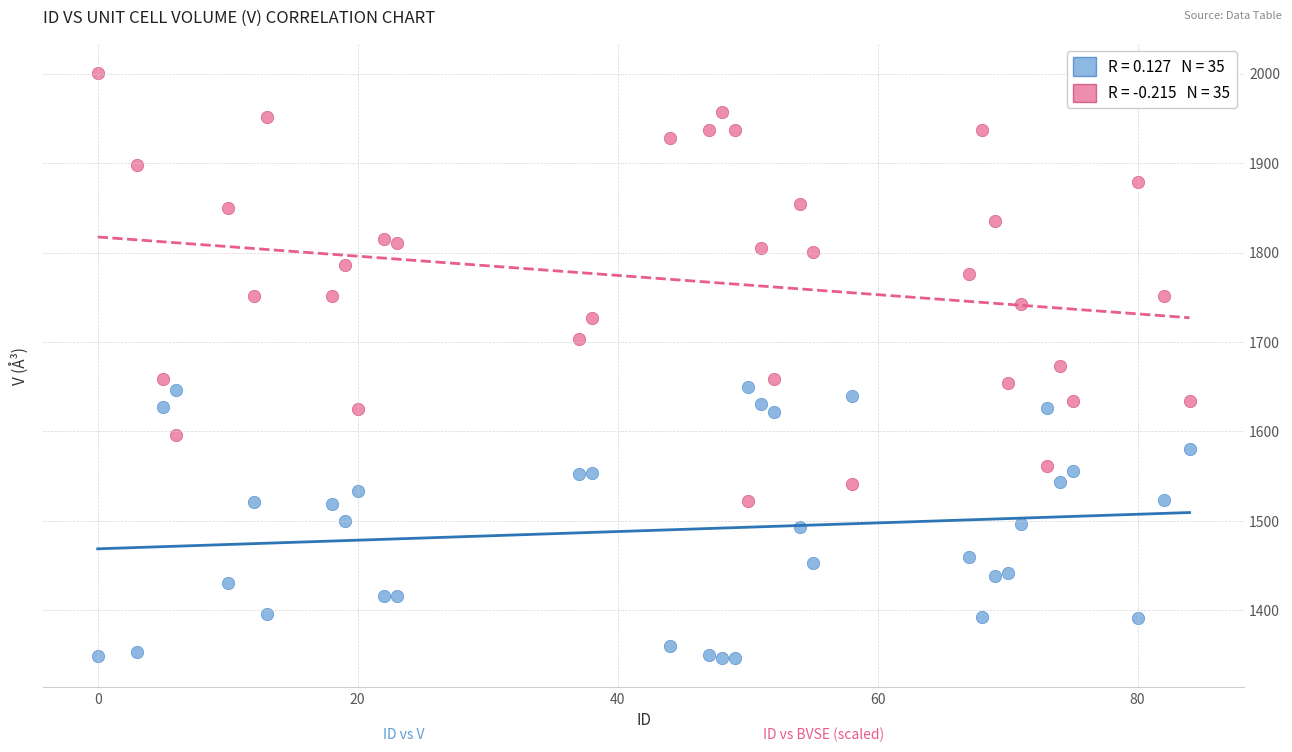

Across all data points, what is the range of X values (max minus min)?

84.0